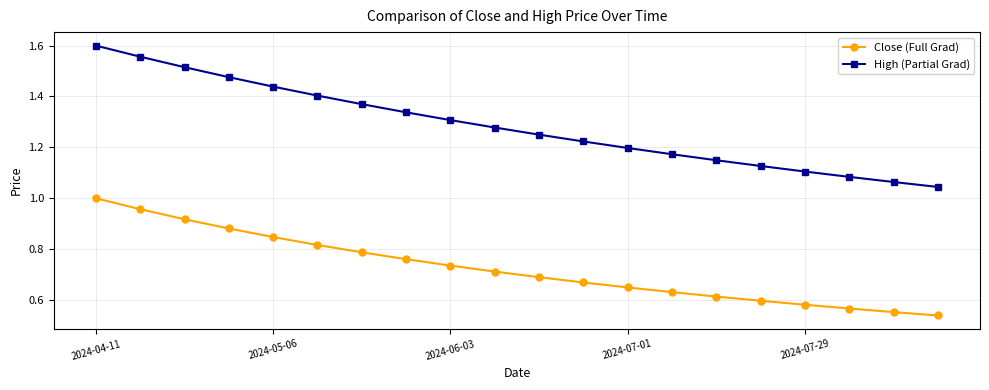

True or false: High (Partial Grad) and Close (Full Grad) intersect in this chart.

False